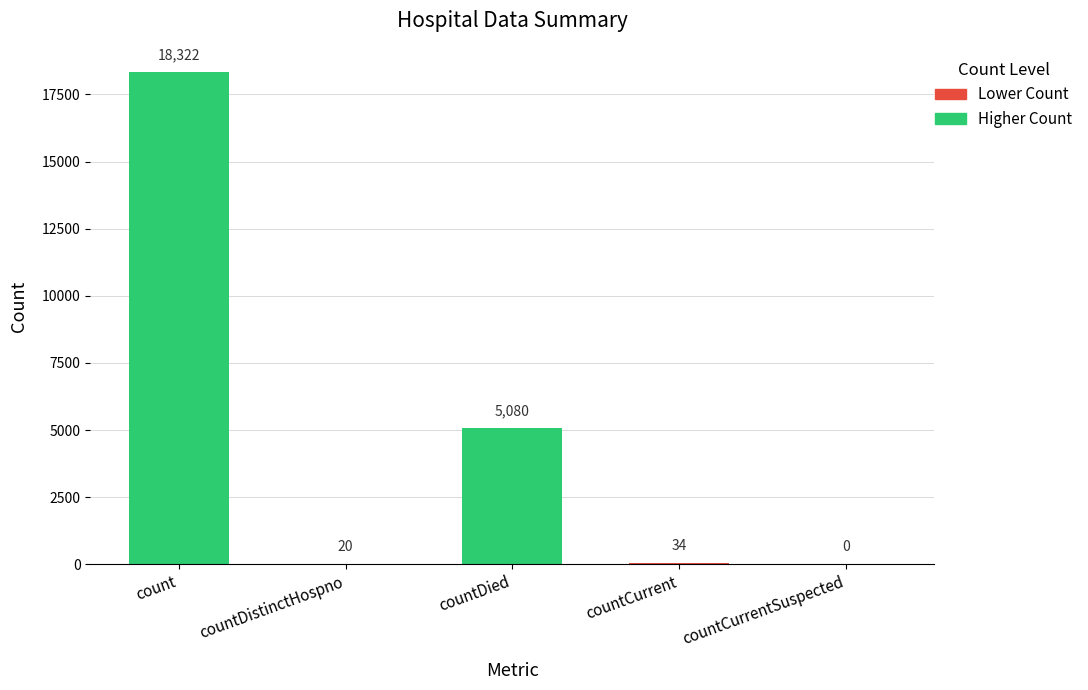

Where does the data first go above 34?

count